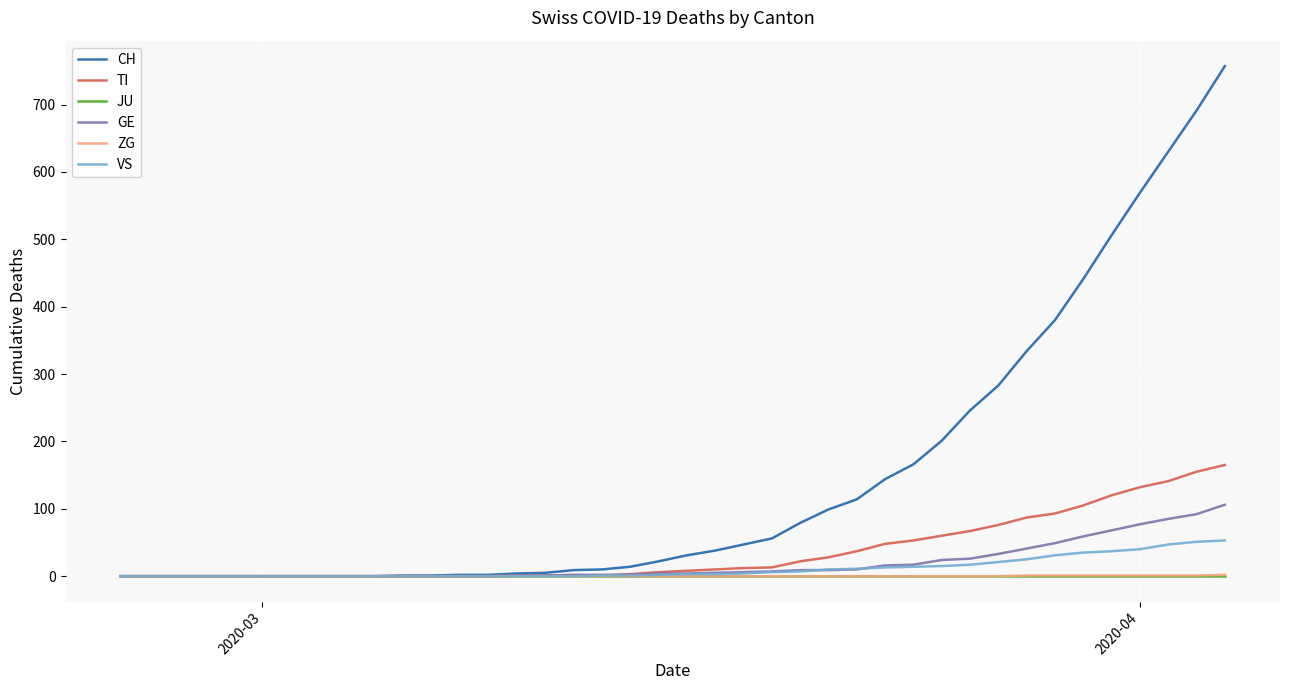

Which series has the widest spread of values?

CH